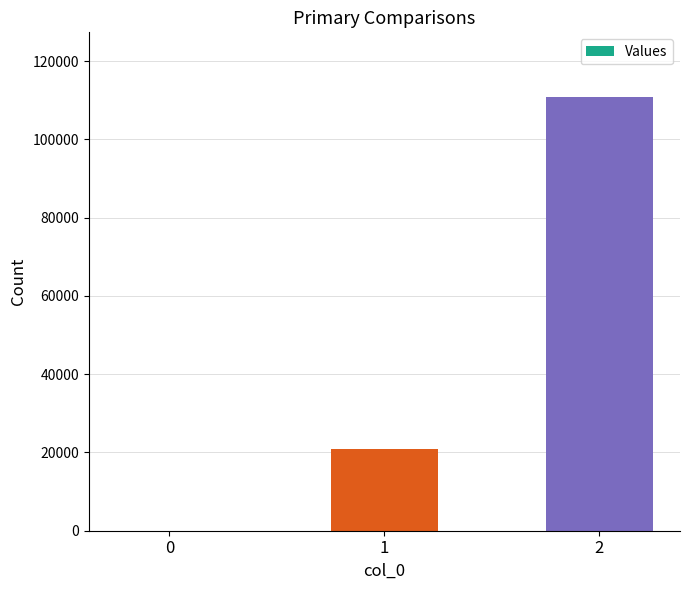

How many values are above zero?

2